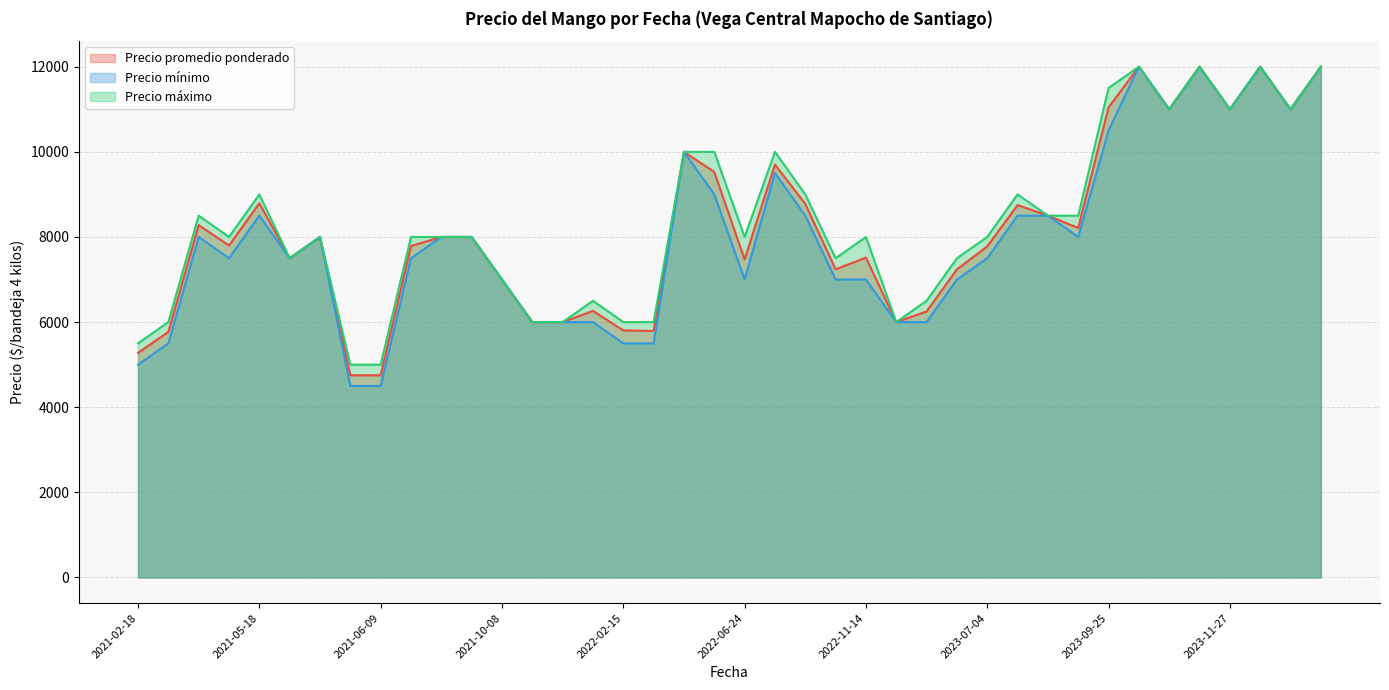

How many data points does each series have?

40